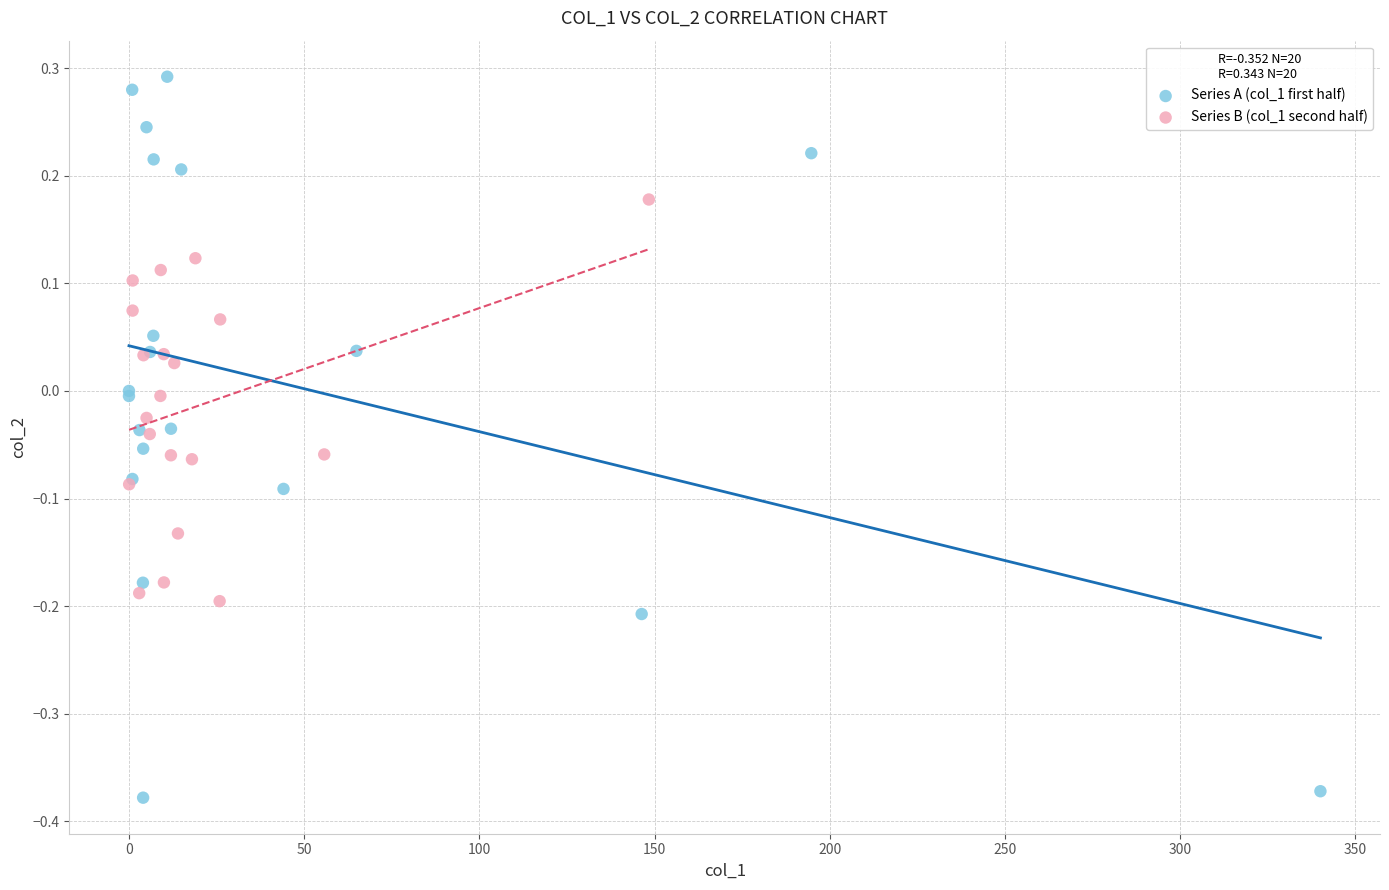

Which series reaches the maximum Y coordinate?

Series A (col_1 first half)